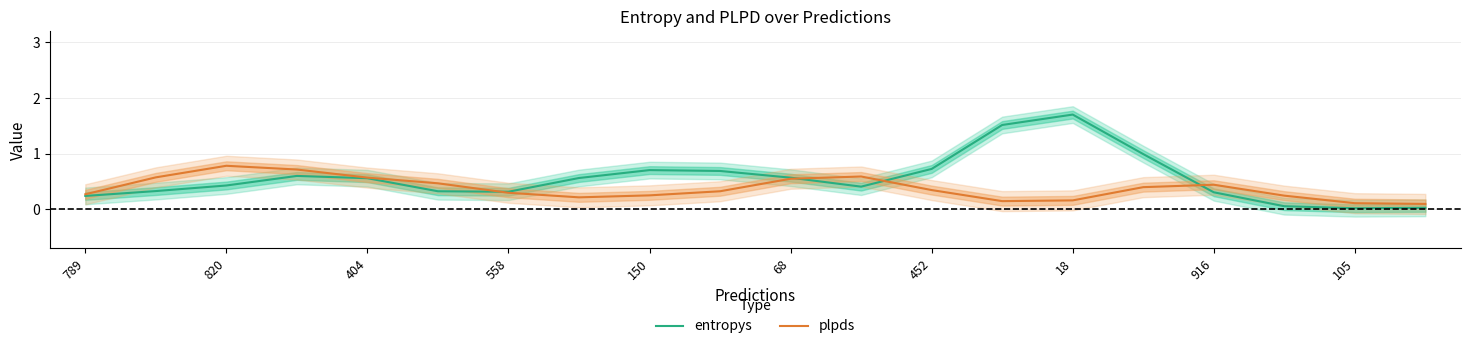

Reading left to right, what are all the values shown in this chart?

entropys: 0.2	0.3	0.4	0.6	0.6	0.3	0.3	0.6	0.7	0.7	0.6	0.4	0.7	1.5	1.7	1.0	0.3	0.1	0.0	0.0
plpds: 0.3	0.6	0.8	0.7	0.6	0.5	0.3	0.2	0.3	0.3	0.5	0.6	0.3	0.1	0.2	0.4	0.4	0.2	0.1	0.1